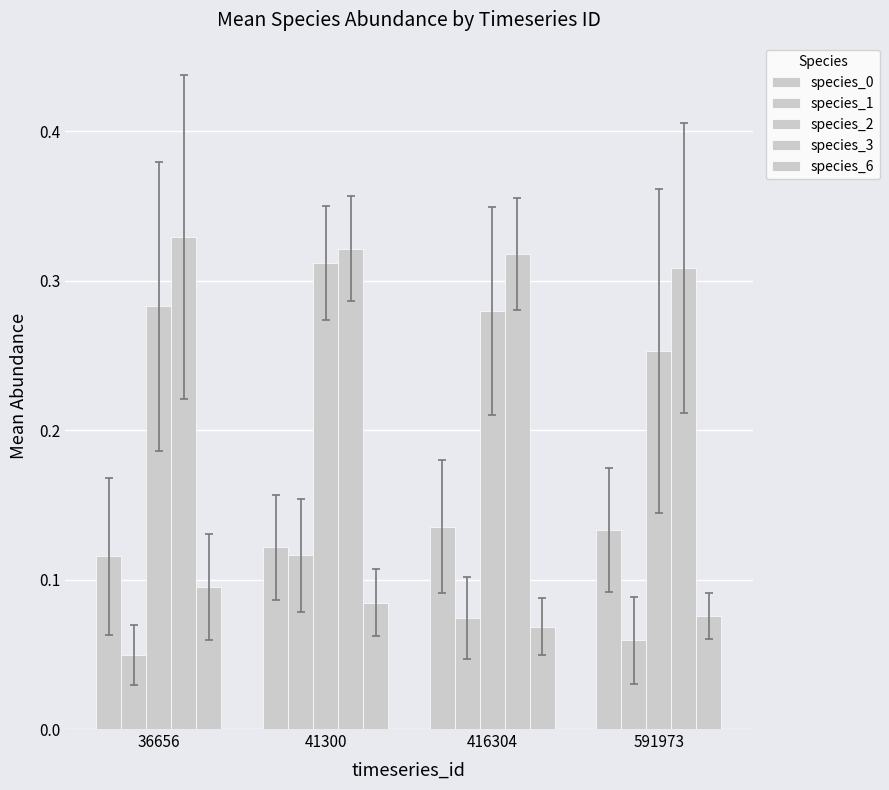

Rank the series at 416304 from highest to lowest value.

species_3, species_2, species_0, species_1, species_6